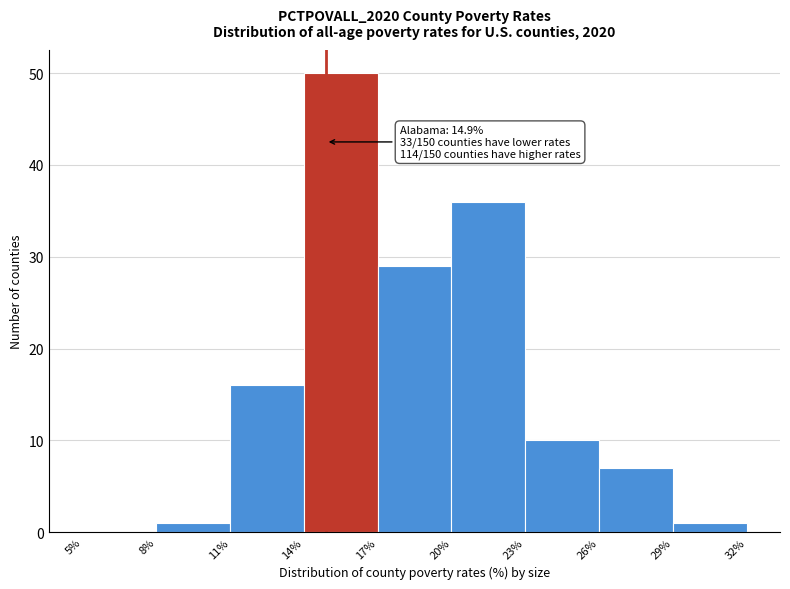

Over which range of the x-axis is the bar tallest?

14% to 17%